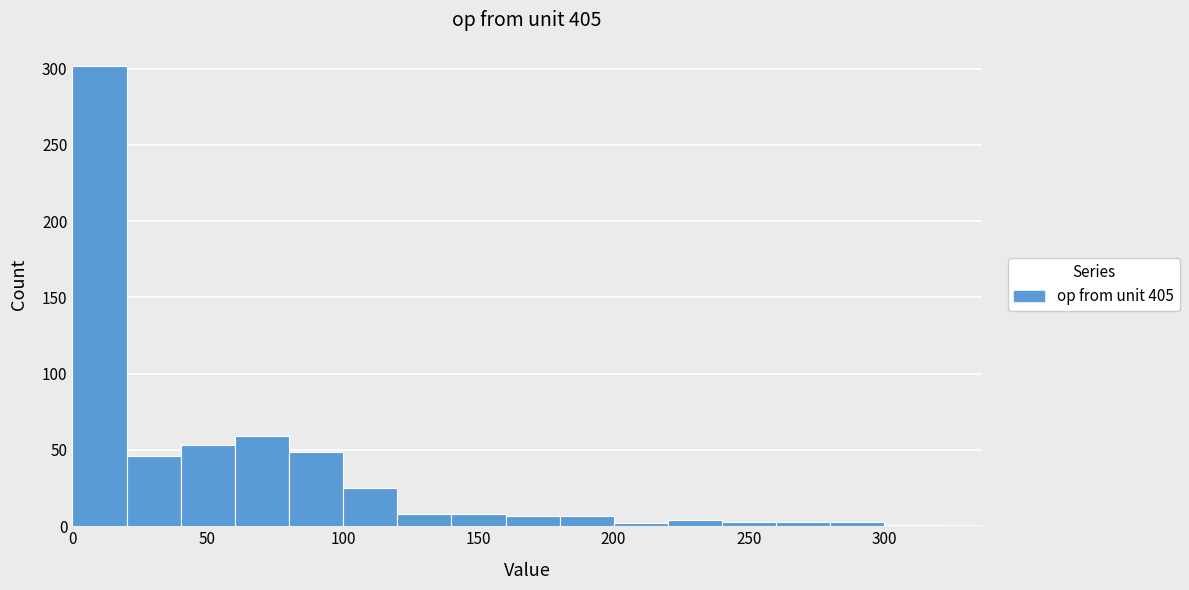

Reading left to right, transcribe this chart: for each bar, give the range it covers on the x-axis and its height. Neither the bar edges nor the heights are printed on the chart, so give them approximately, as read against the axes.

0 to 20: 300
20 to 40: 45
40 to 60: 55
60 to 80: 60
80 to 100: 50
100 to 120: 25
120 to 140: 10
140 to 160: 10
160 to 180: 5
180 to 200: 5
200 to 220: under 5
220 to 240: under 5
240 to 260: under 5
260 to 280: under 5
280 to 300: under 5
300 to 320: under 5